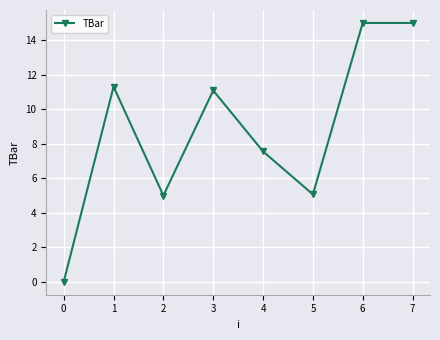

What is the value of the 3rd point from the left?

5.0